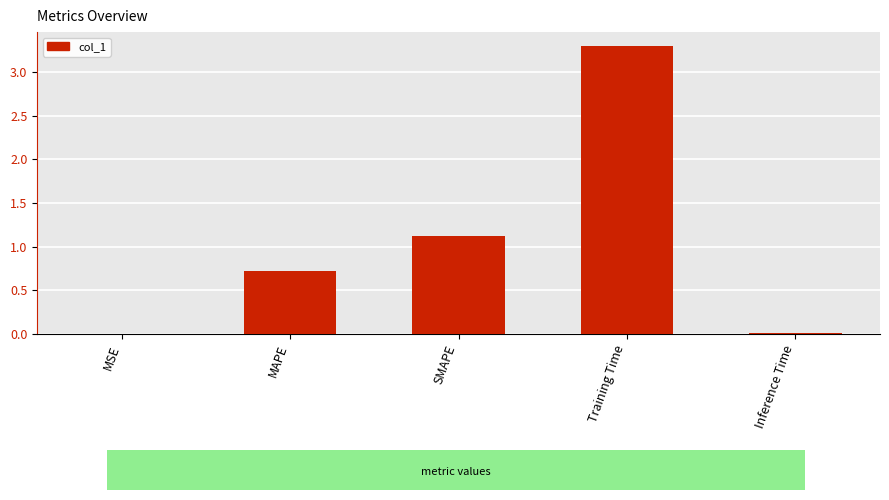

At which label is the value closest to 1?

SMAPE